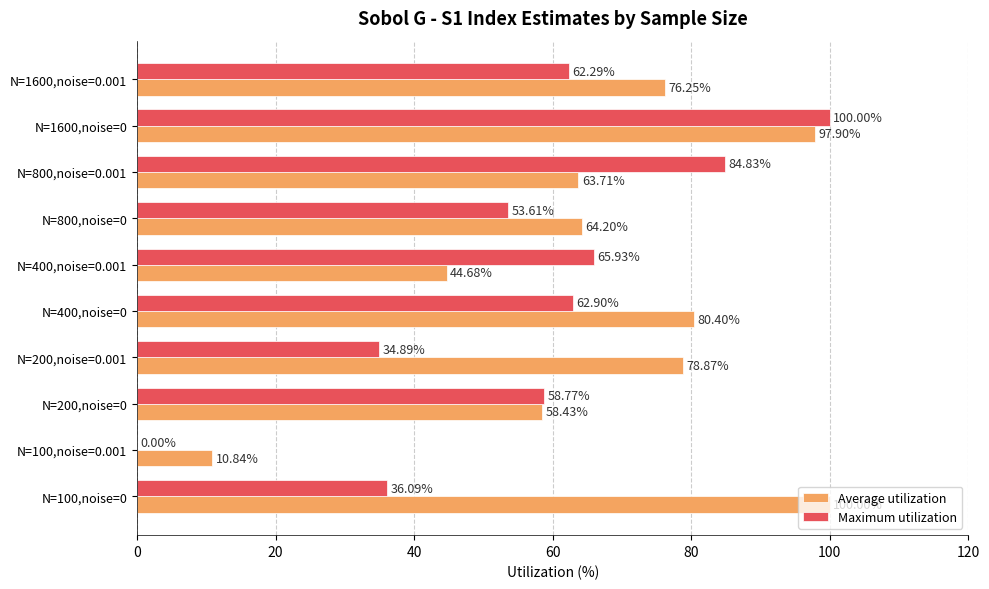

What is the sum of all Maximum utilization values?

559.3